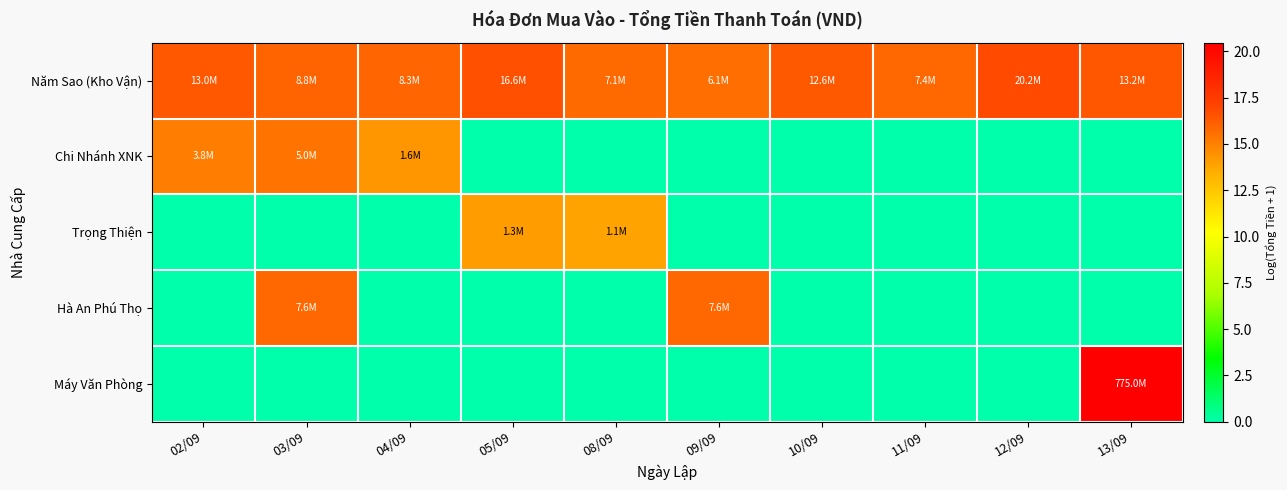

What is the difference between the highest and lowest values at 13/09?

20.5